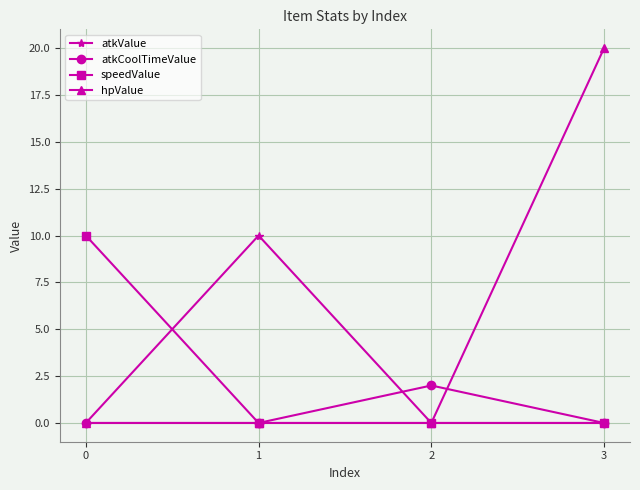

How many lines are shown in the chart?

4